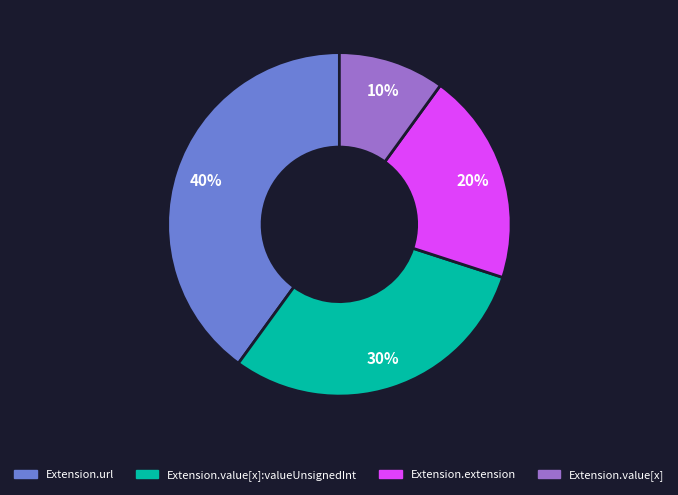

Is there a majority slice in this chart?

No